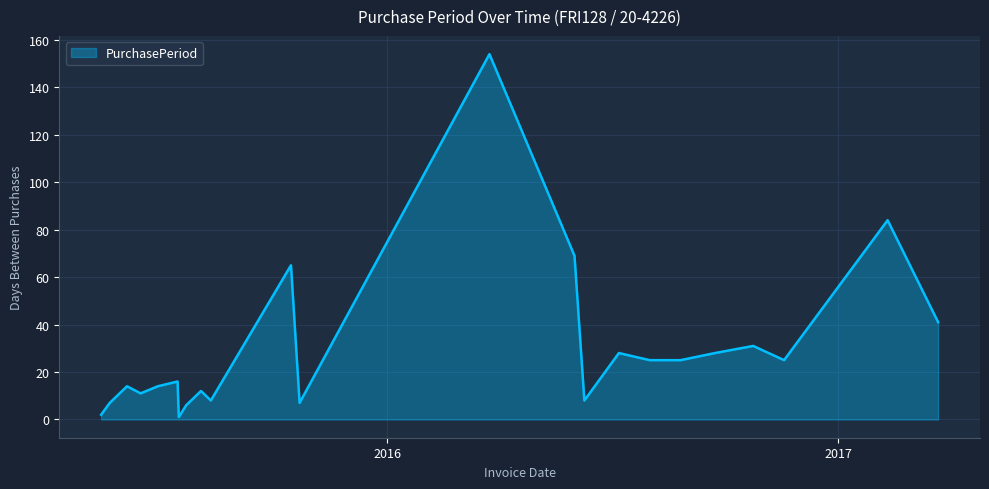

What is the maximum value shown in the chart?

154